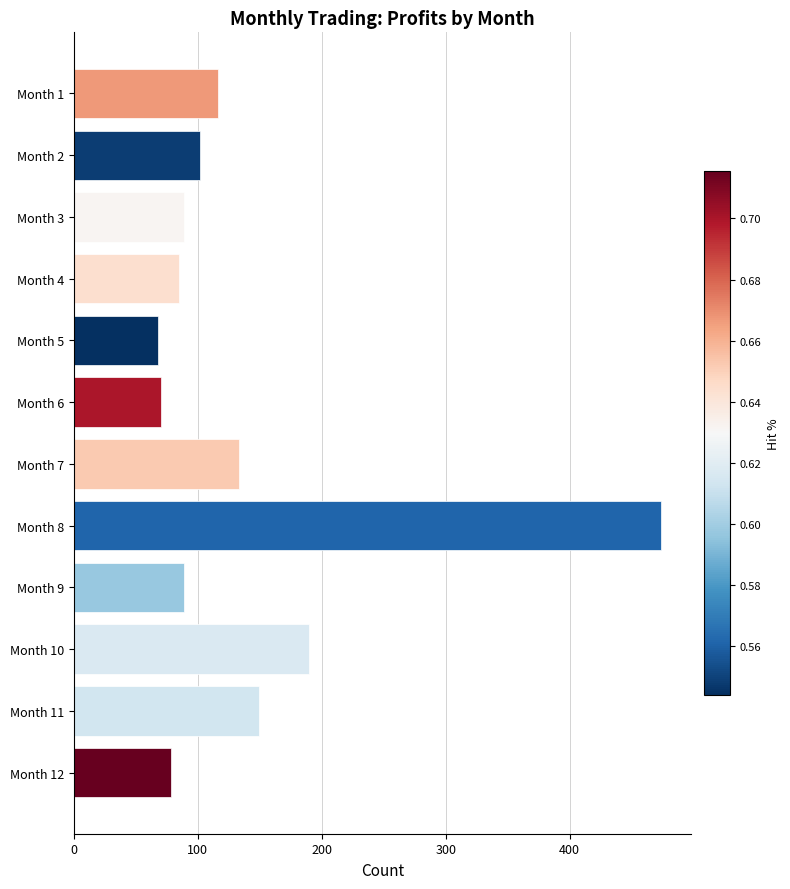

What is the ratio of the value at Month 10 to the value at Month 12?

2.4